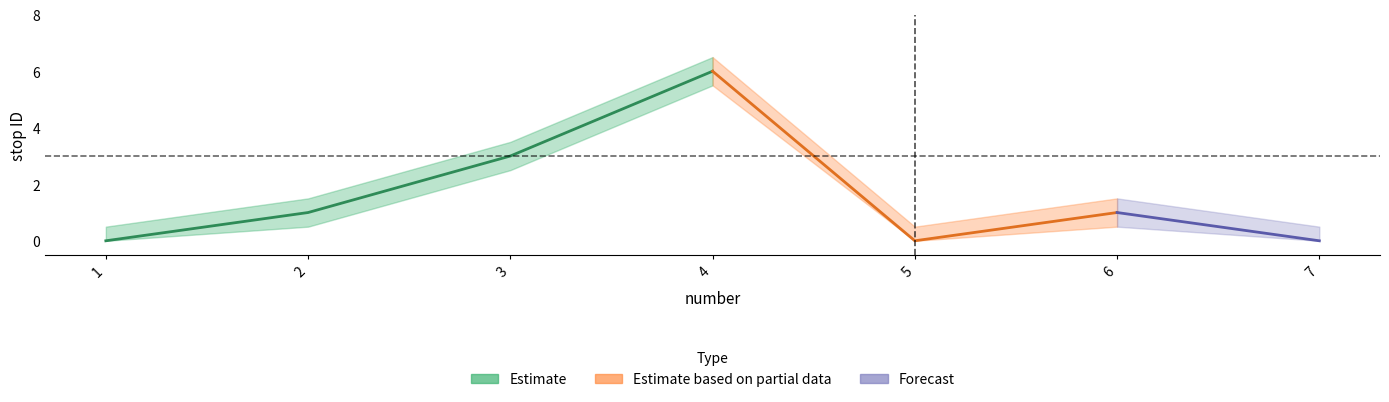

How many values in stop_id are above zero?

4